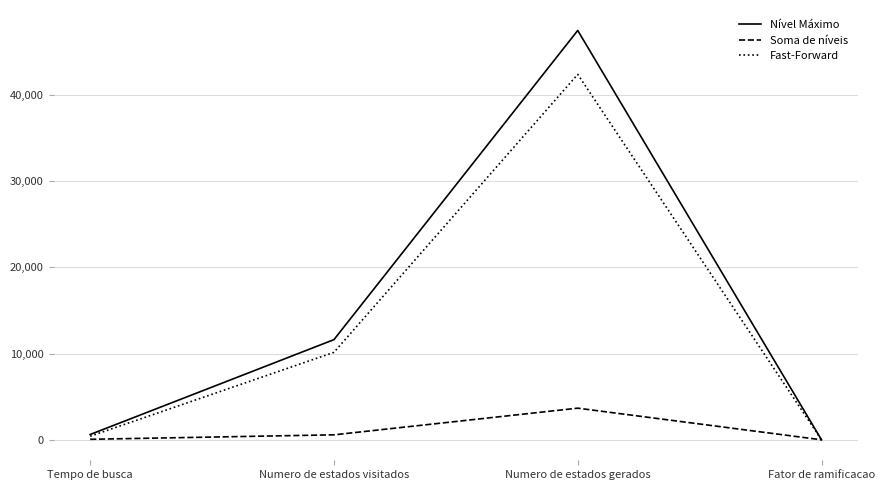

What is the sum of all Fast-Forward values?

52978